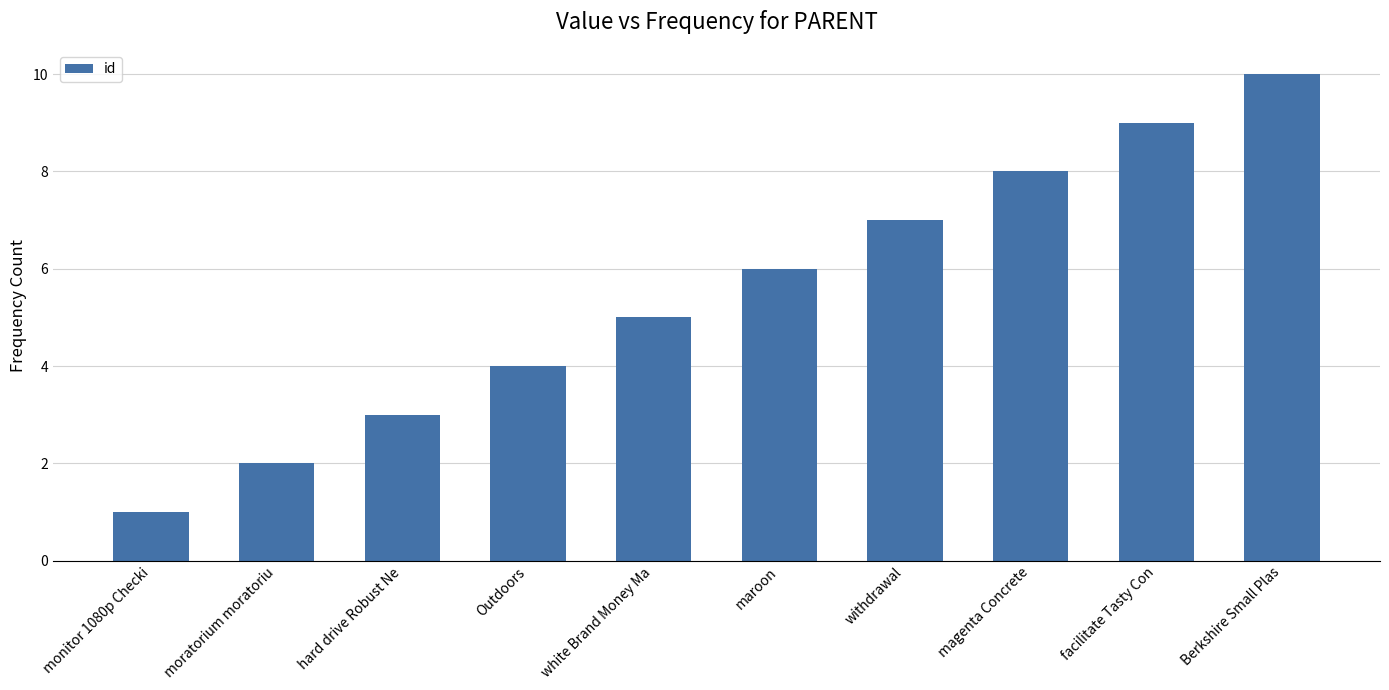

What position from the left is magenta Concrete?

8